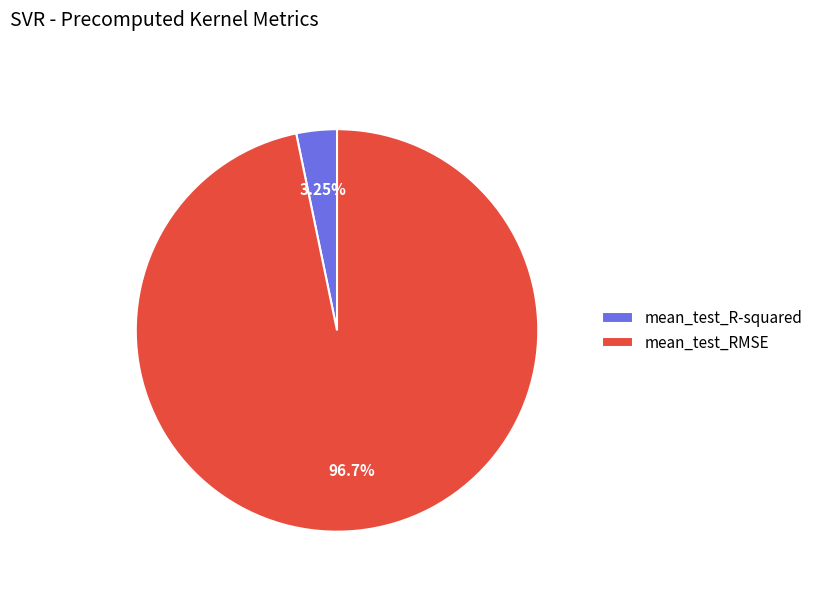

Do mean_test_RMSE and mean_test_R-squared together represent more than half of the pie?

Yes